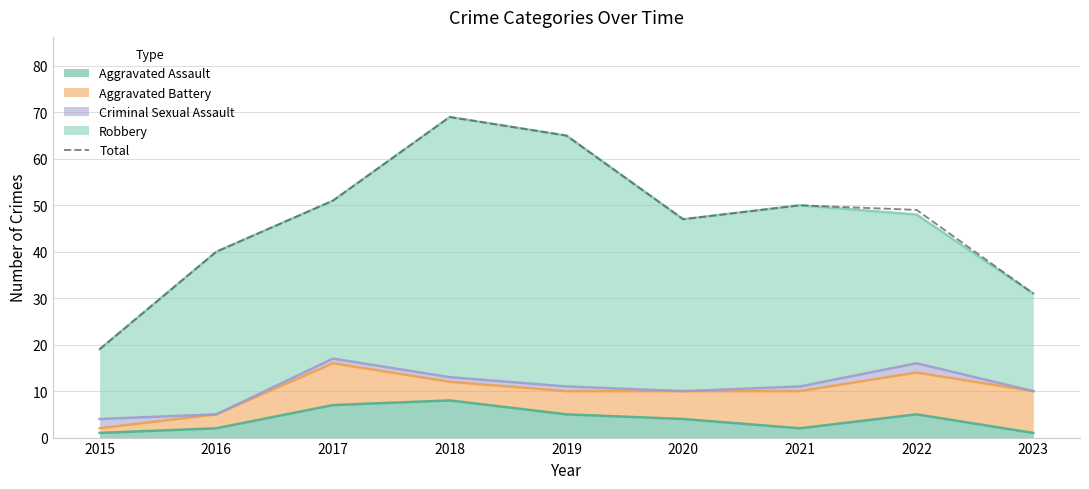

Reading left to right, list all the values displayed in this chart.

2015=19	2016=40	2017=51	2018=69	2019=65	2020=47	2021=50	2022=49	2023=31